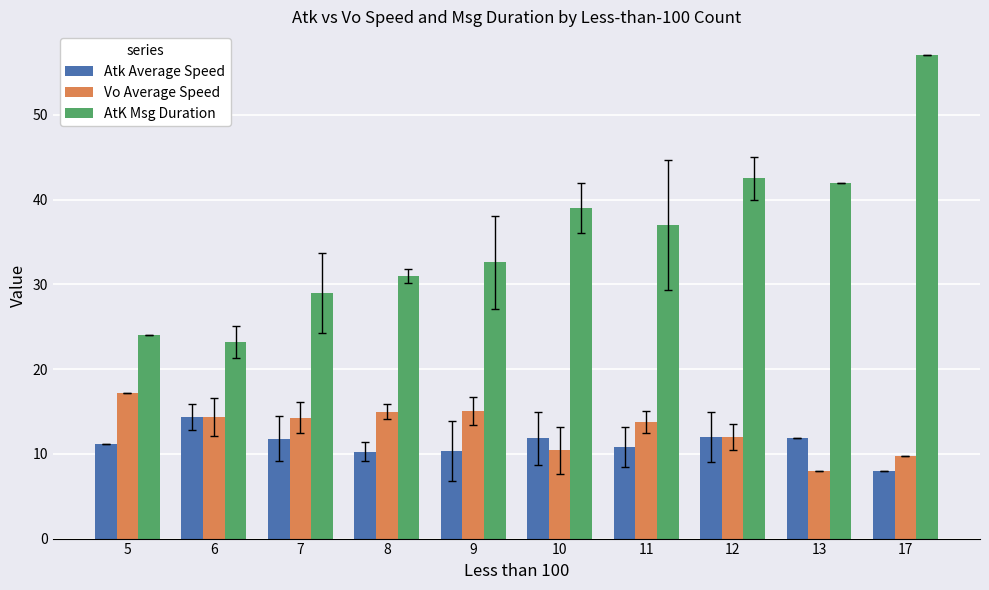

How many groups of bars are there?

10